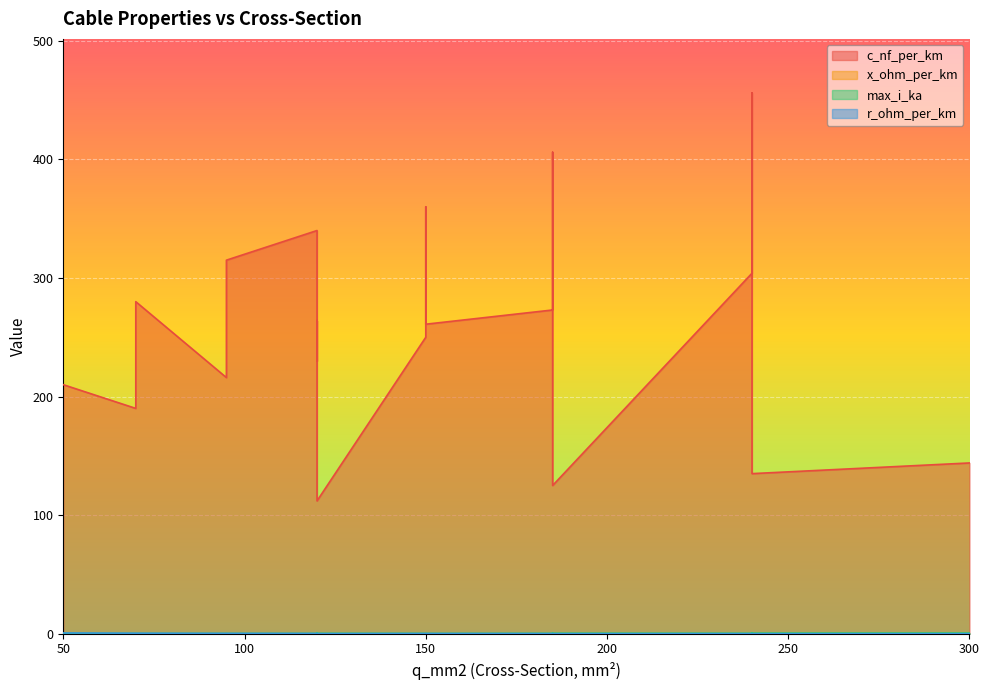

At which category does max_i_ka reach its first local valley?

95